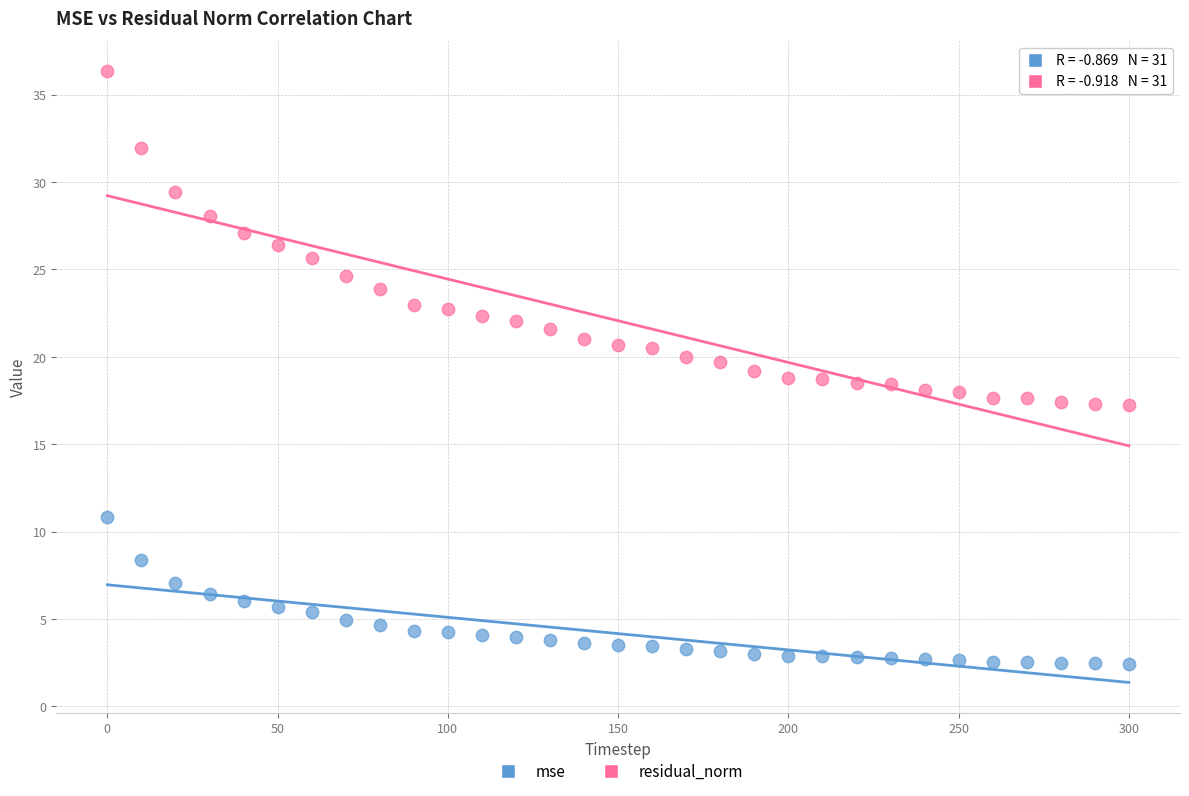

Across all data points, what is the range of X values (max minus min)?

300.0